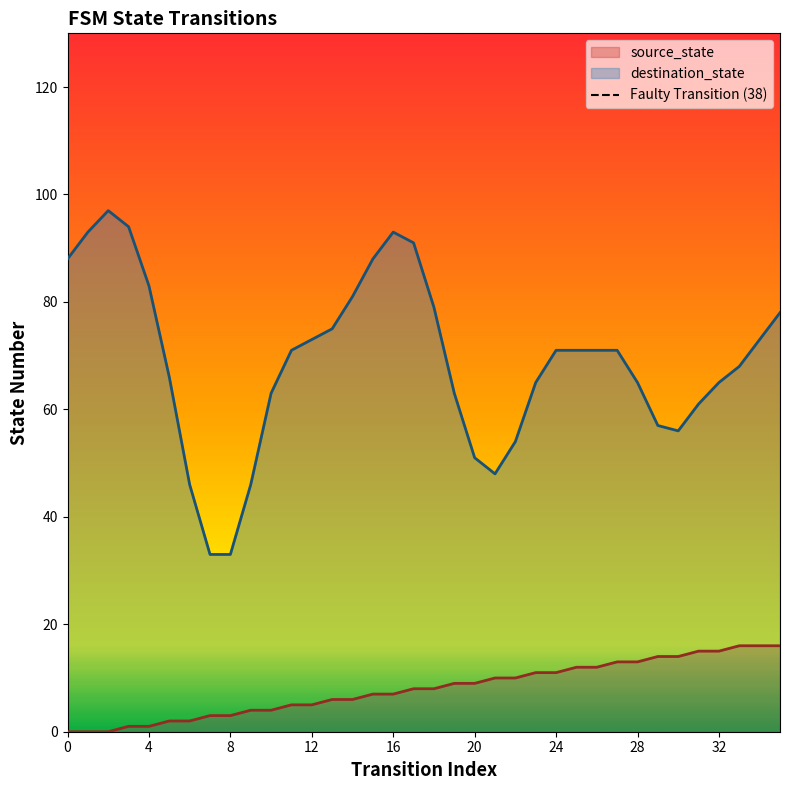

Is it true that source_state equals -11 at 0?

False